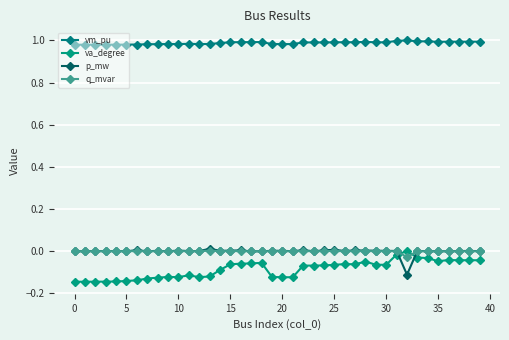

How many data points does each series have?

40